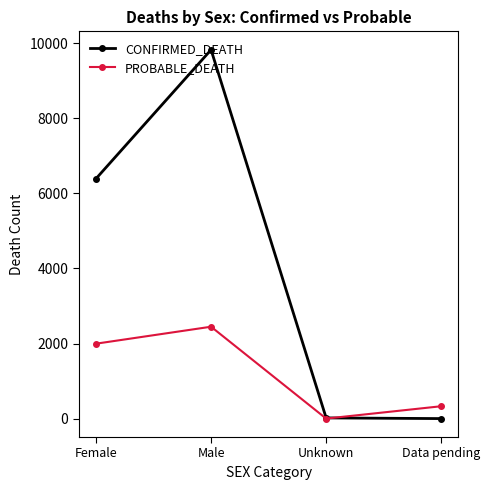

How many data points in PROBABLE_DEATH are less than 1995?

2